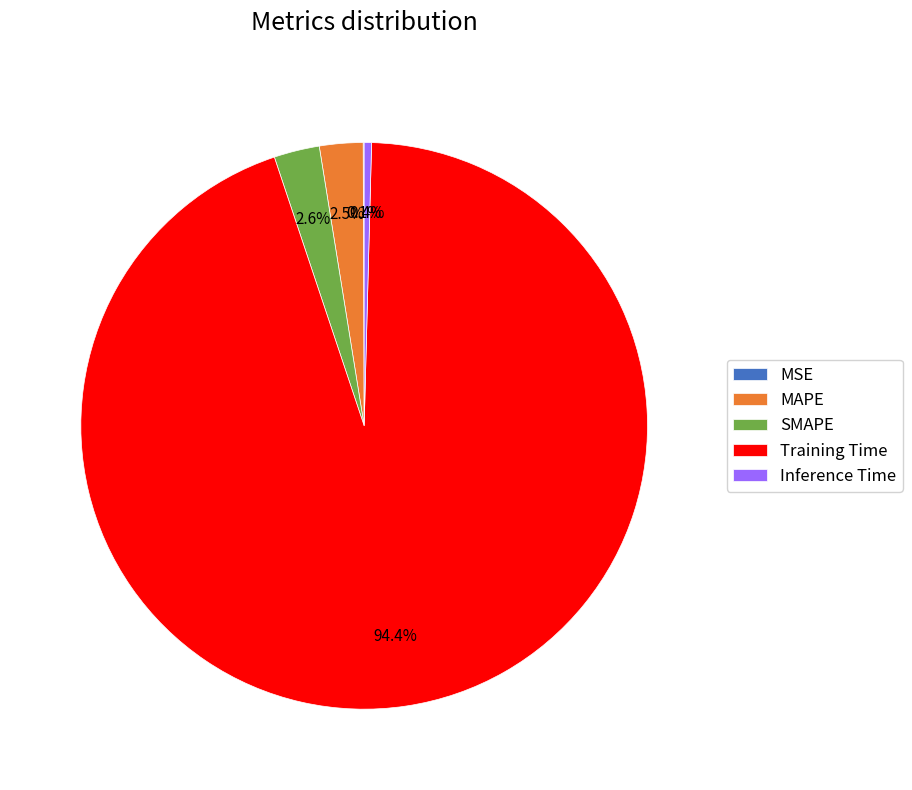

Which slice is the largest?

Training Time